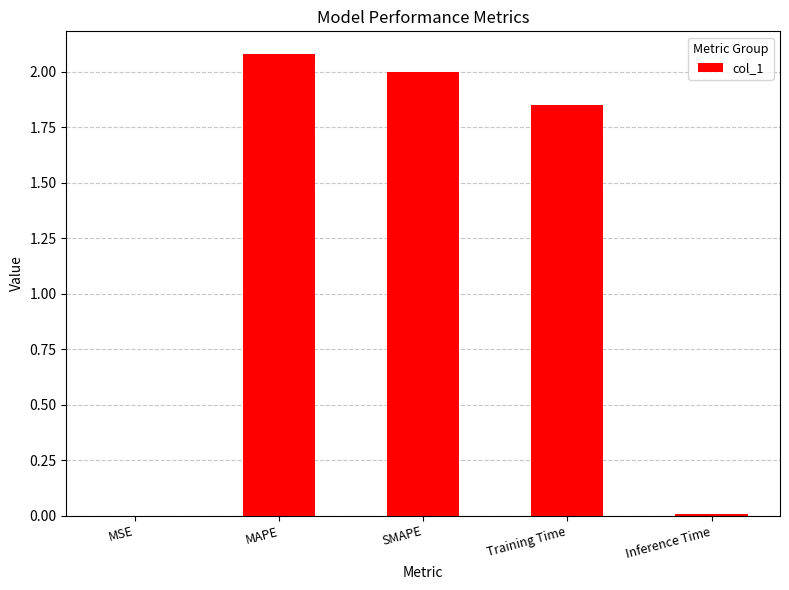

Which has a higher value, MSE or SMAPE?

SMAPE